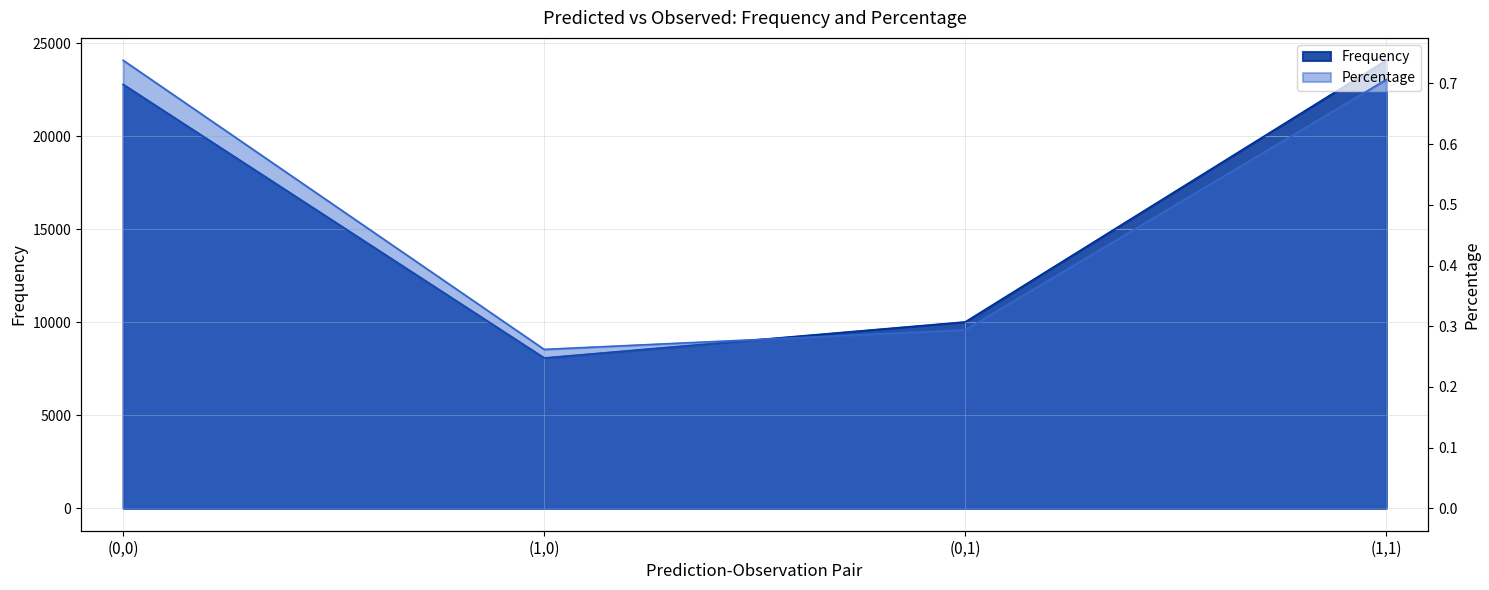

Count the number of categories in the chart.

4